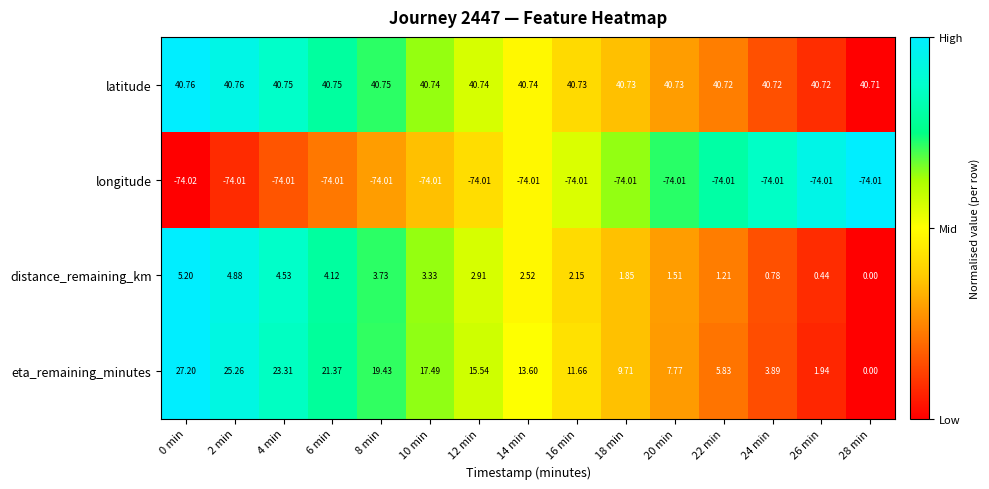

Is the value of latitude at 16 min greater than the value of eta_remaining_minutes at 8 min?

Yes